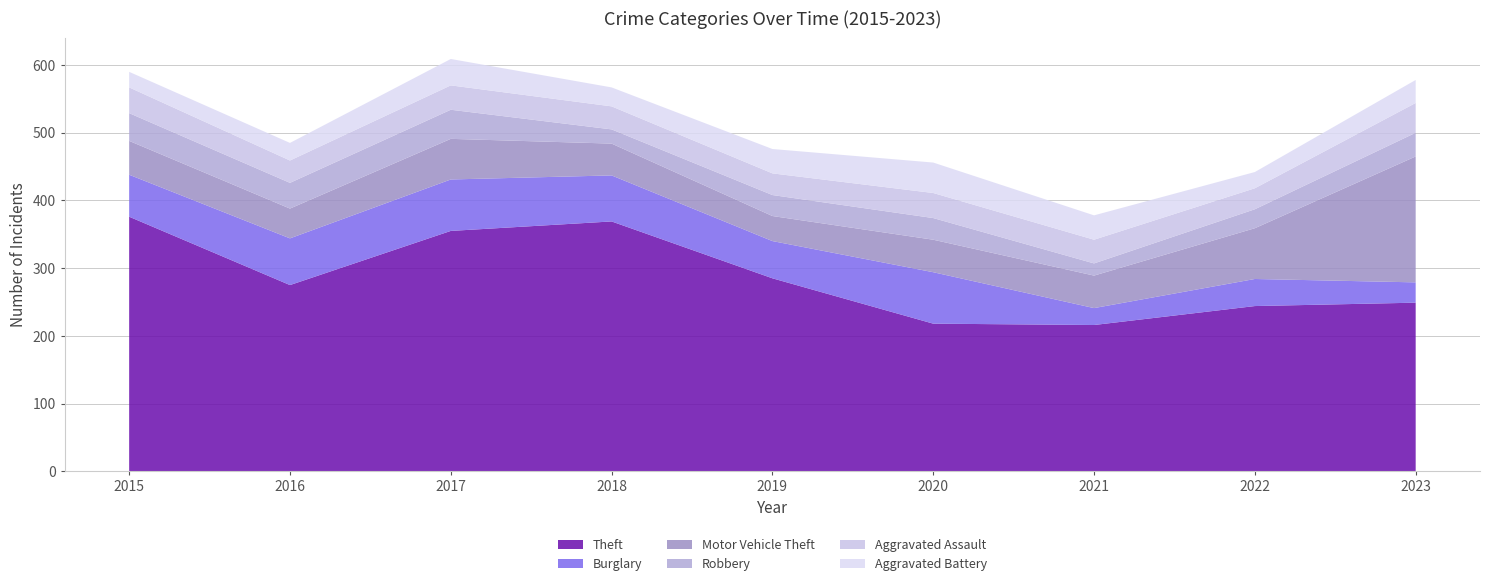

Reading right to left, what are all the values shown in this chart?

Theft: 249	244	216	218	285	369	355	275	376
Burglary: 30	40	25	76	55	68	76	69	62
Motor Vehicle Theft: 186	75	48	48	37	47	60	44	50
Robbery: 35	28	18	32	31	21	43	38	41
Aggravated Assault: 44	31	35	37	32	34	36	33	38
Aggravated Battery: 34	24	36	45	36	28	39	26	23